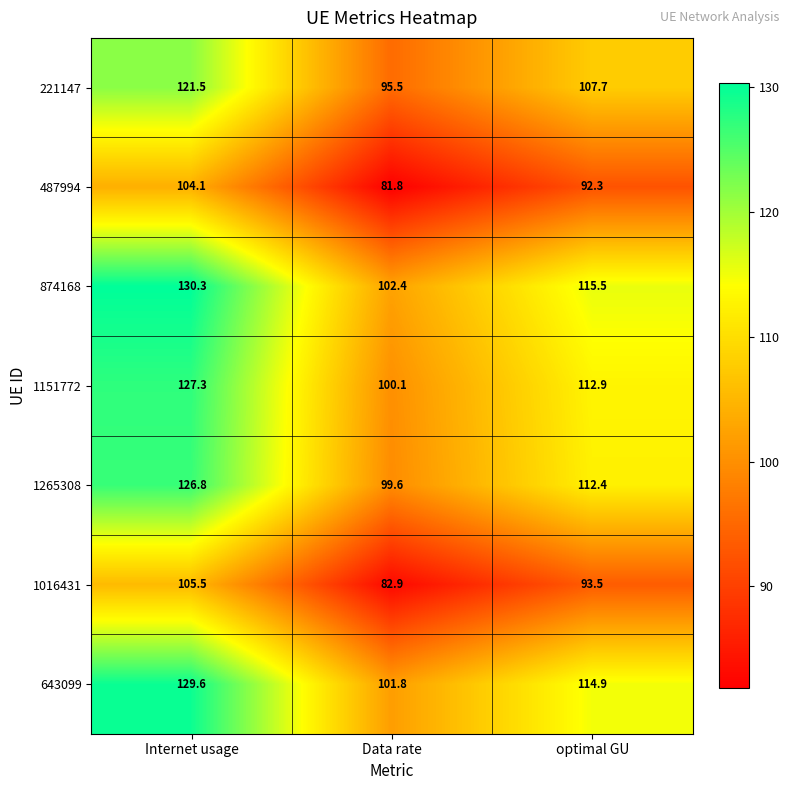

What is the smallest value displayed?

81.8